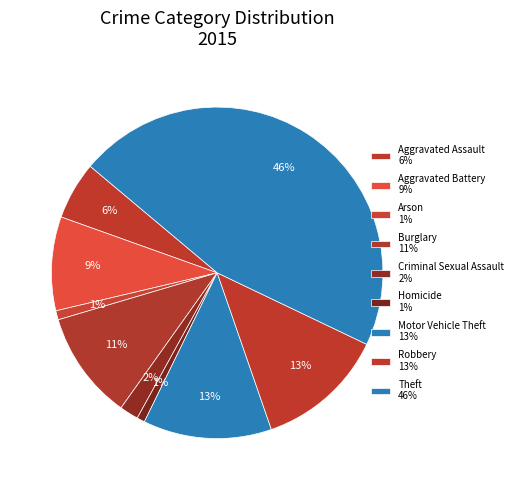

Count the number of slices in the pie.

9